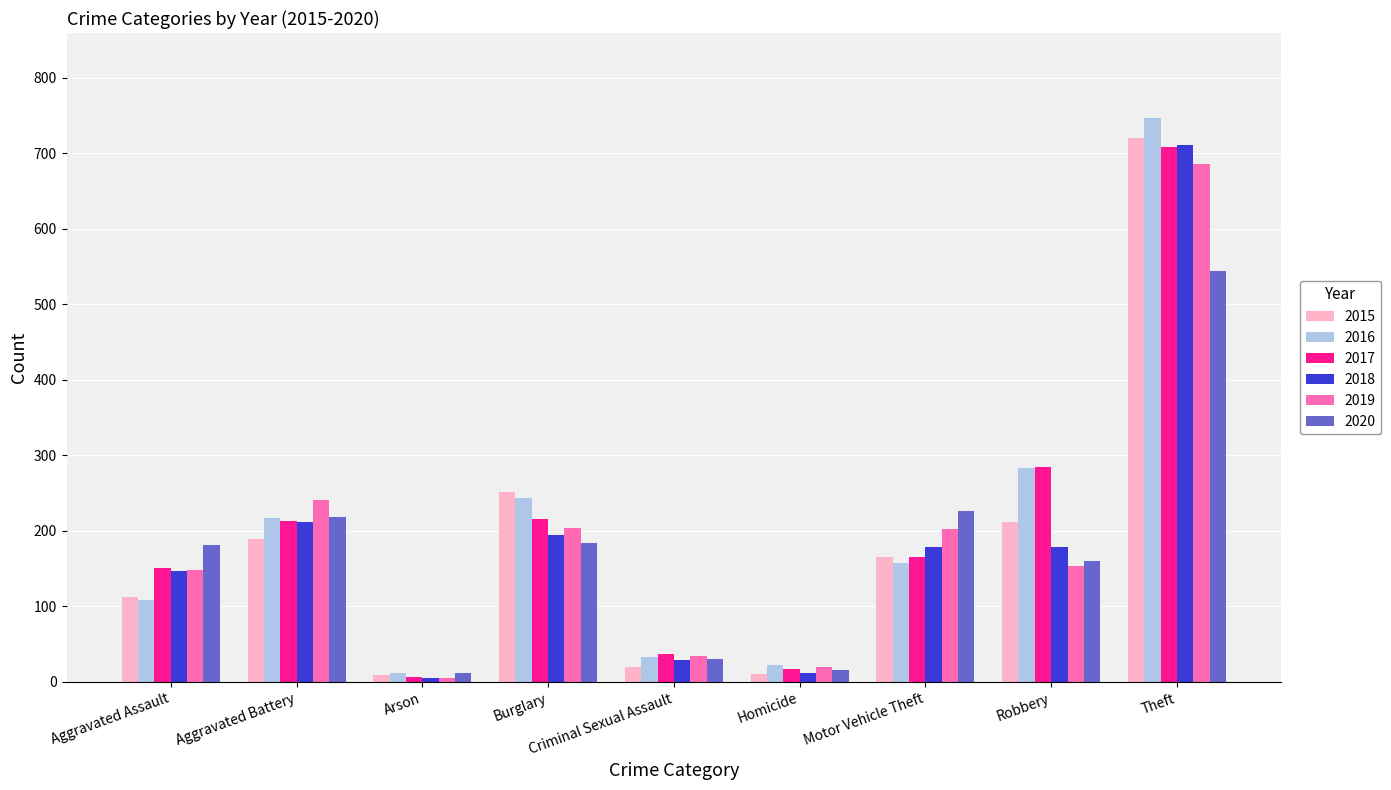

What is the difference between the highest and lowest values at Theft?

203